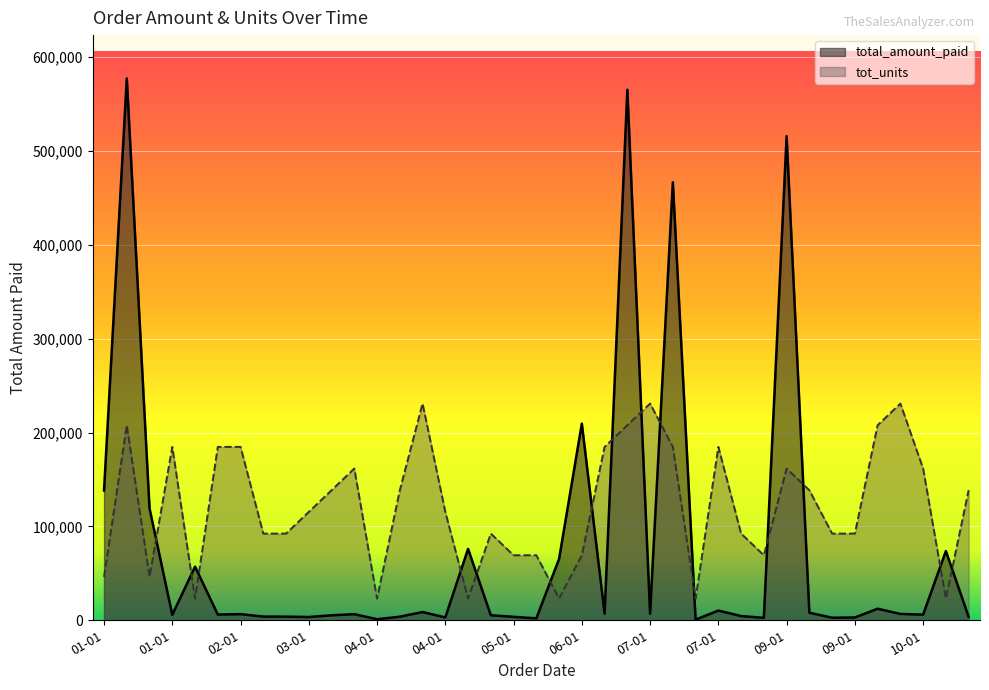

How many lines are shown in the chart?

2